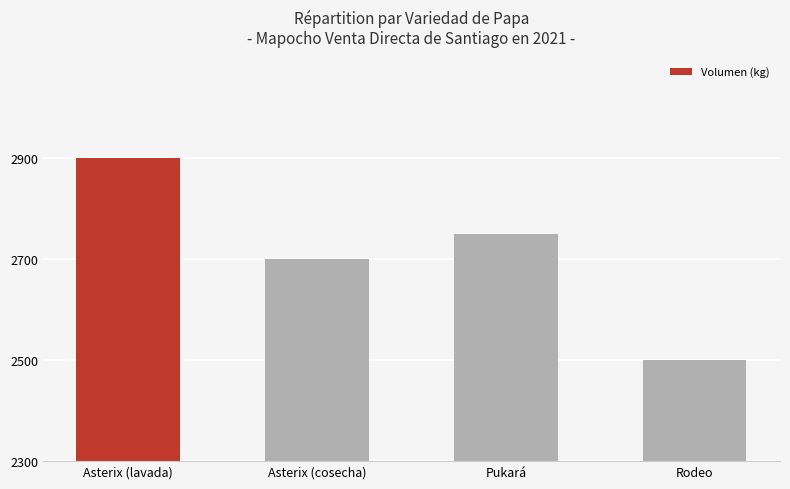

Rank the categories by value from lowest to highest.

Rodeo, Asterix (cosecha), Pukará, Asterix (lavada)